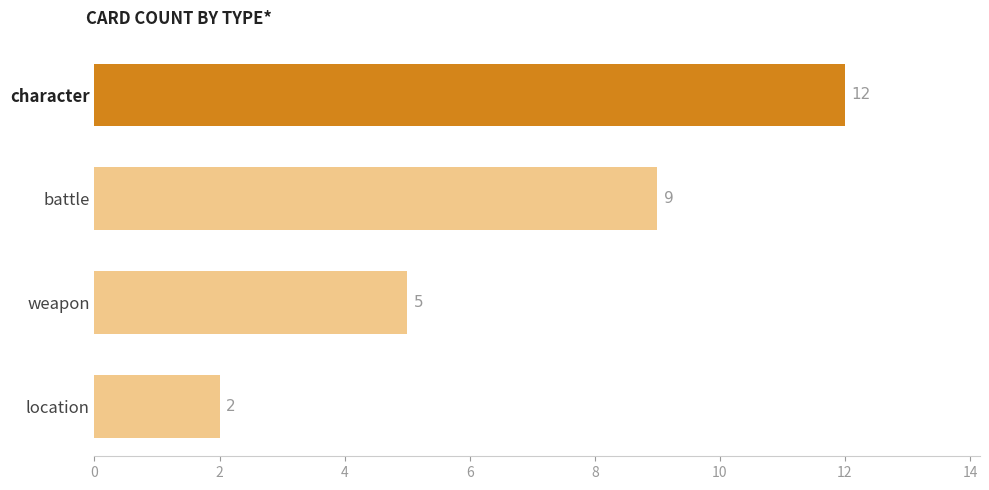

Rank the categories by value from highest to lowest.

character, battle, weapon, location